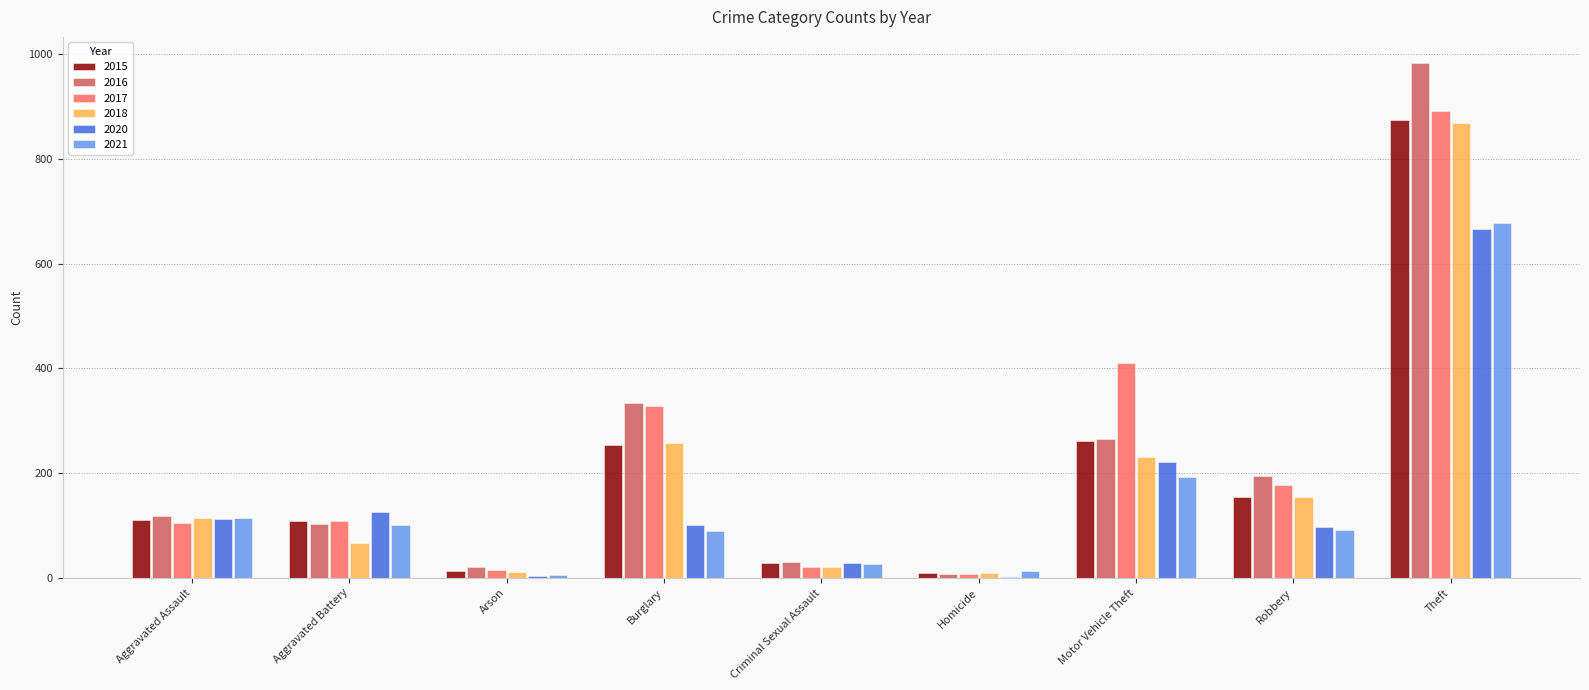

The 2021 series shows 206 at Aggravated Assault. True or false?

False